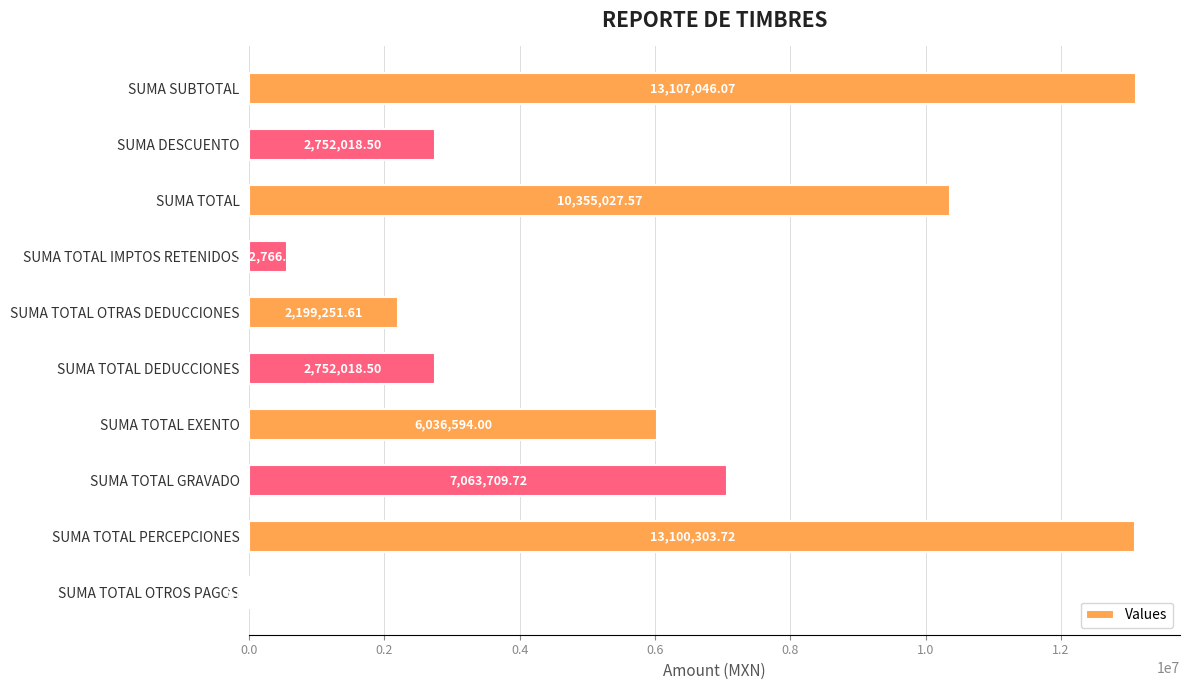

Between SUMA TOTAL PERCEPCIONES and SUMA TOTAL, which is larger?

SUMA TOTAL PERCEPCIONES